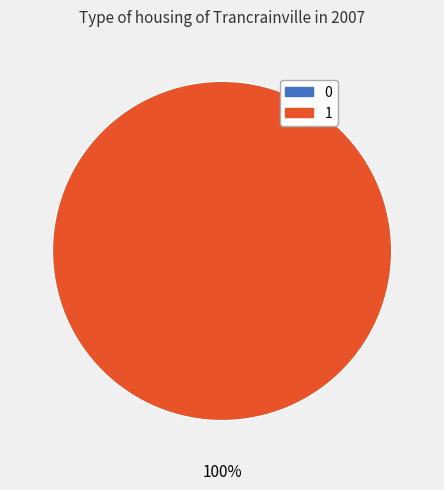

Is there any slice that represents more than half of the pie?

Yes